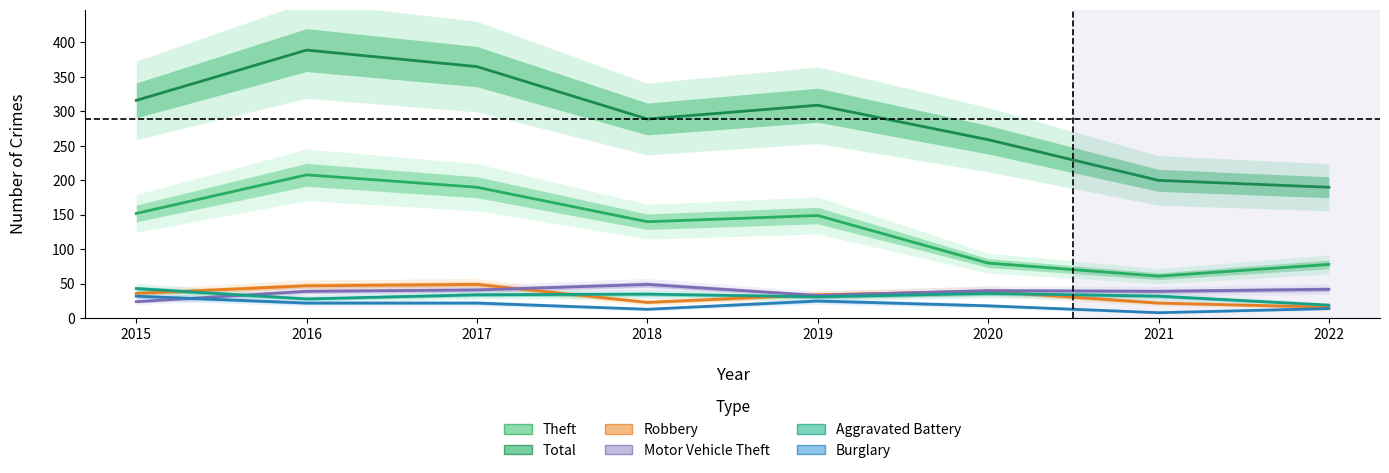

At which category is the sum across all series the highest?

2016